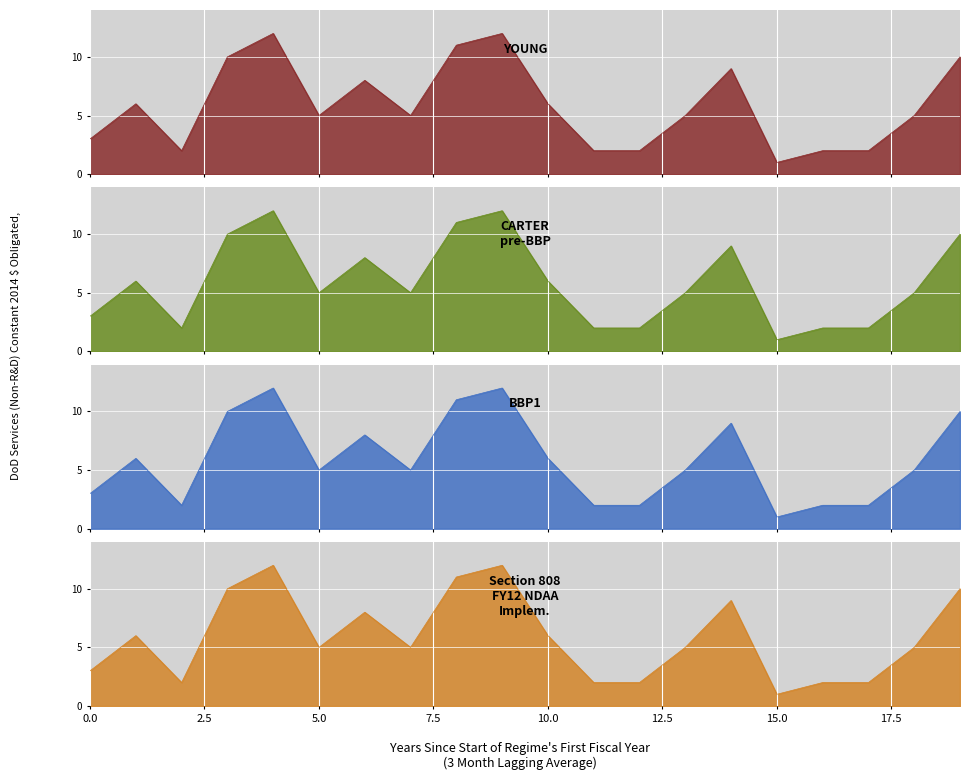

At which label is BBP1 closest to 6?

1